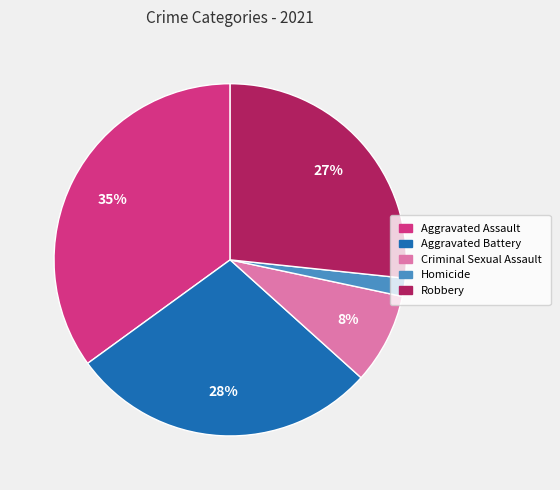

Do Aggravated Battery and Criminal Sexual Assault together represent more than half of the pie?

No